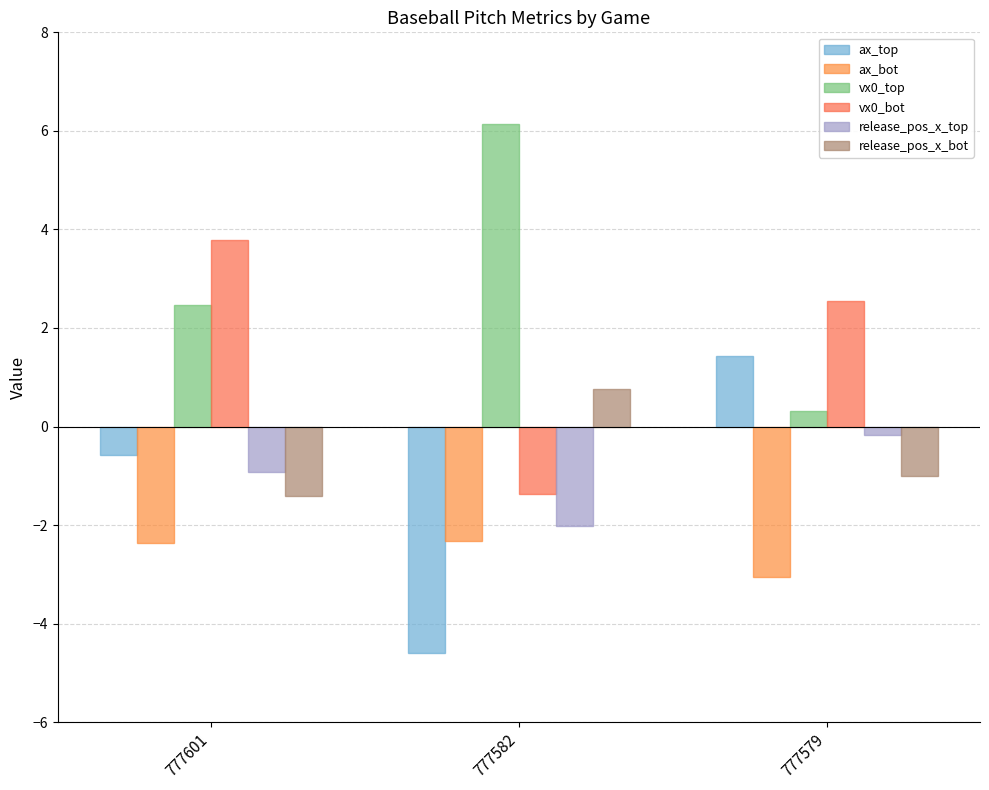

The ax_bot series shows -1.4 at 777582. True or false?

False